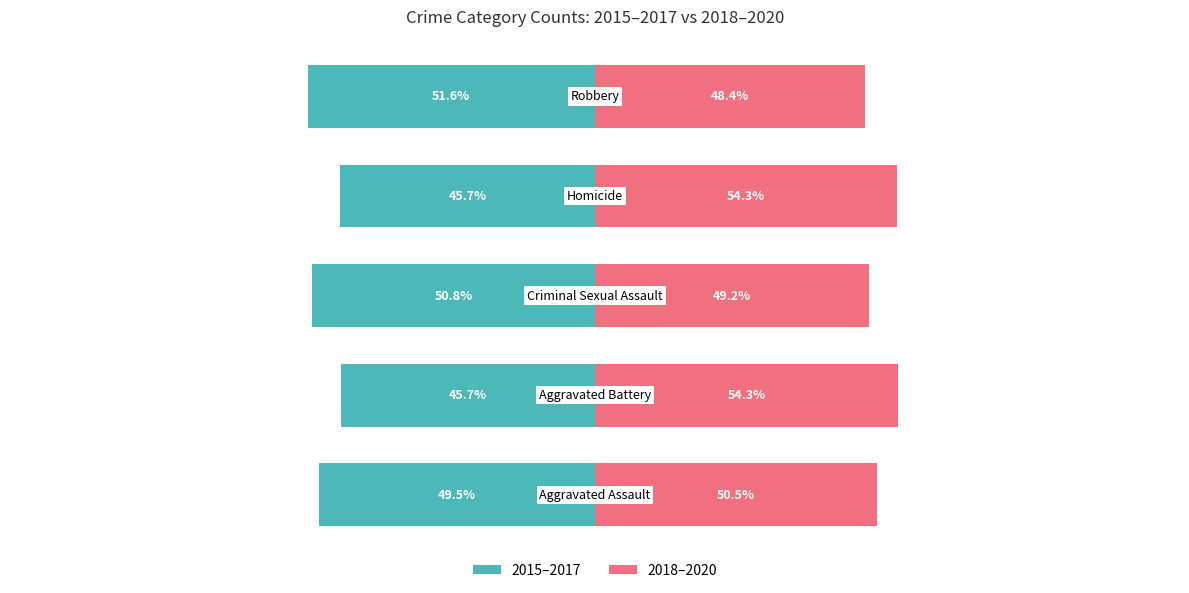

What is the value of the 2018–2020 bar at the 2nd from the left?

54.3